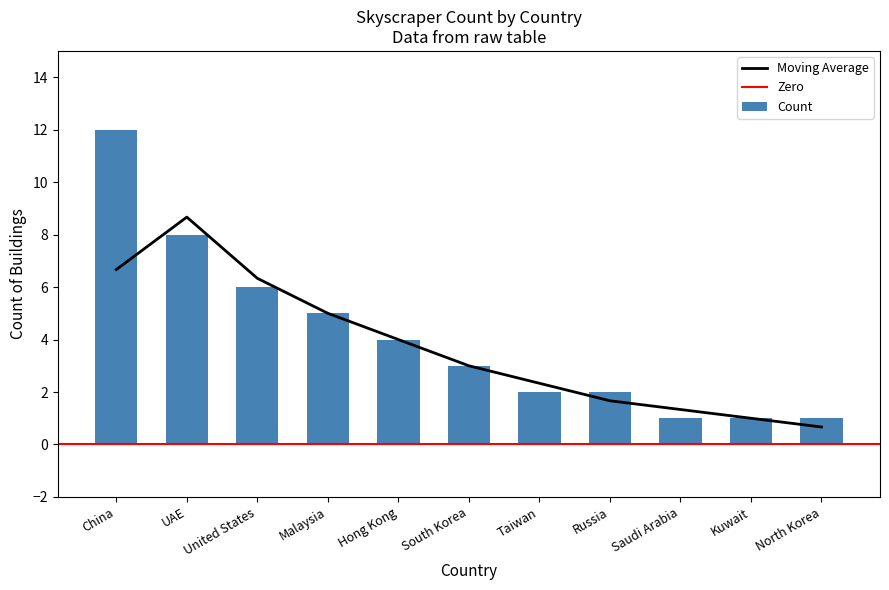

What is the label of the 11th bar from the right?

China